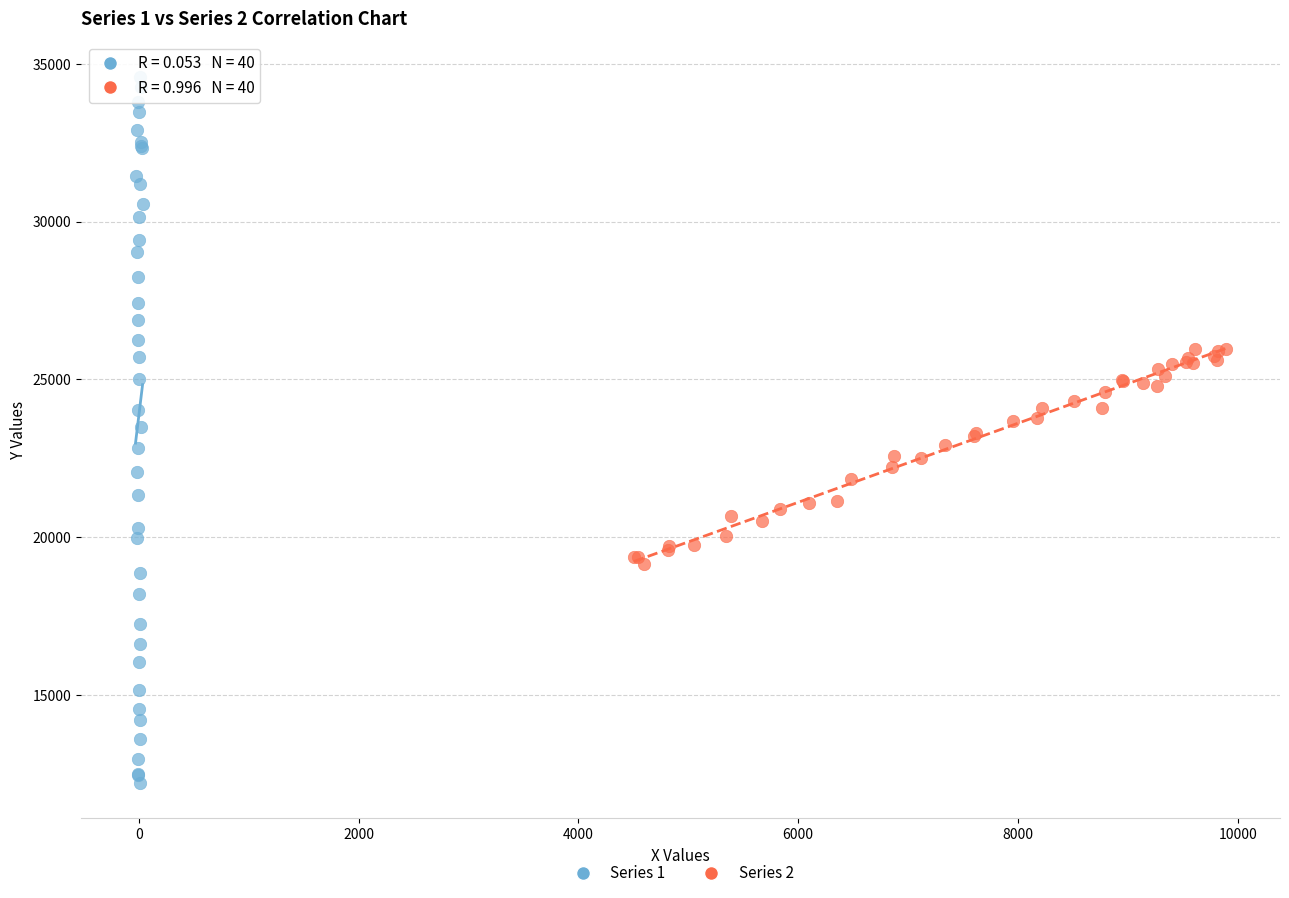

Which series reaches the maximum Y coordinate?

Series 1